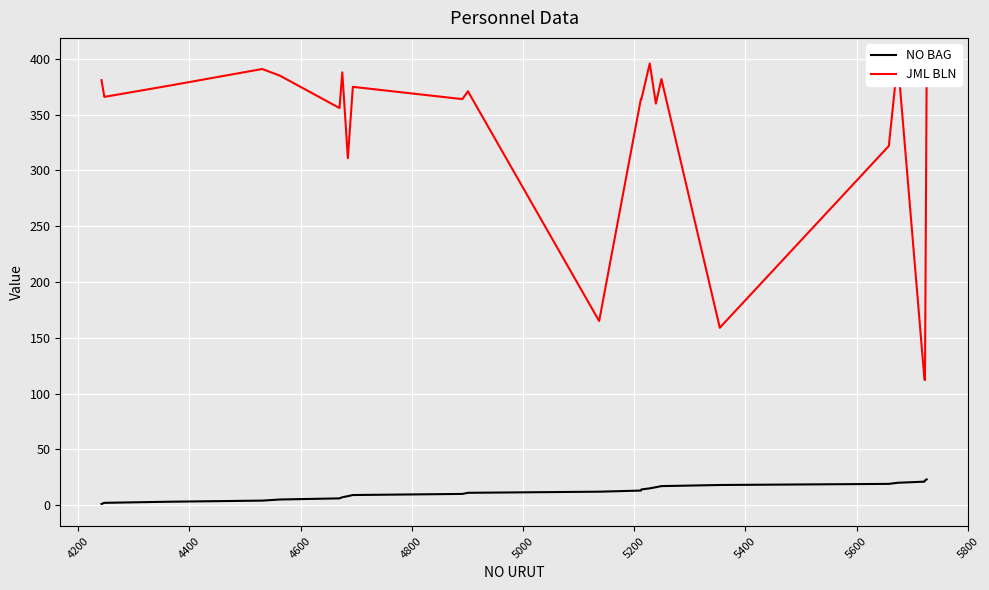

What is the maximum value for NO BAG?

23